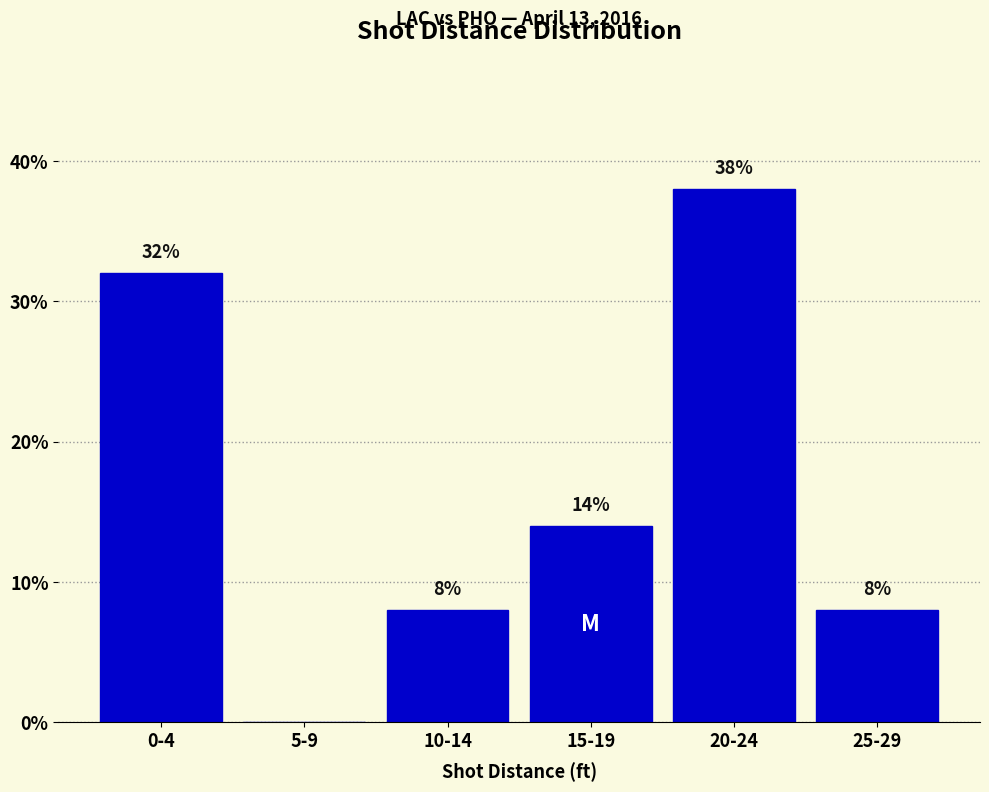

Reading left to right, transcribe all the data shown in this chart.

0-4=32.0	5-9=0.0	10-14=8.0	15-19=14.0	20-24=38.0	25-29=8.0